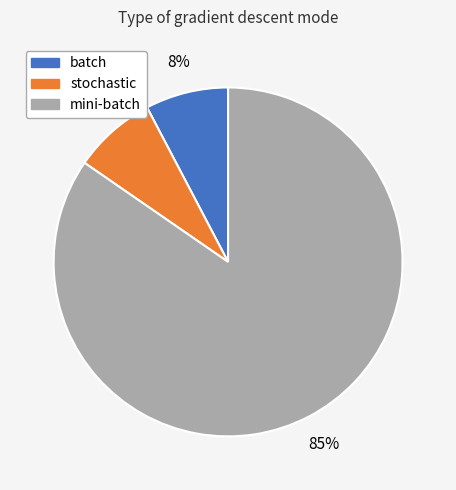

Do stochastic and mini-batch together represent more than half of the pie?

Yes